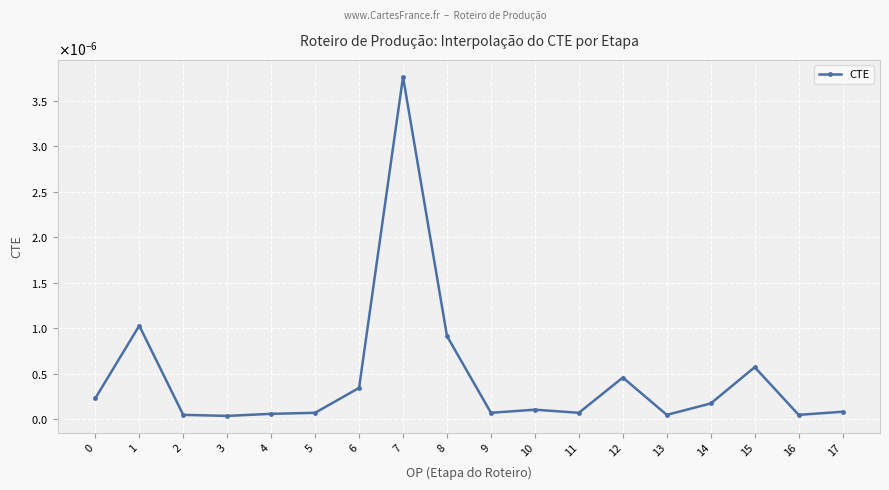

Rank the categories by value from highest to lowest.

7, 1, 8, 15, 12, 6, 0, 14, 10, 17, 5, 9, 11, 4, 2, 13, 16, 3